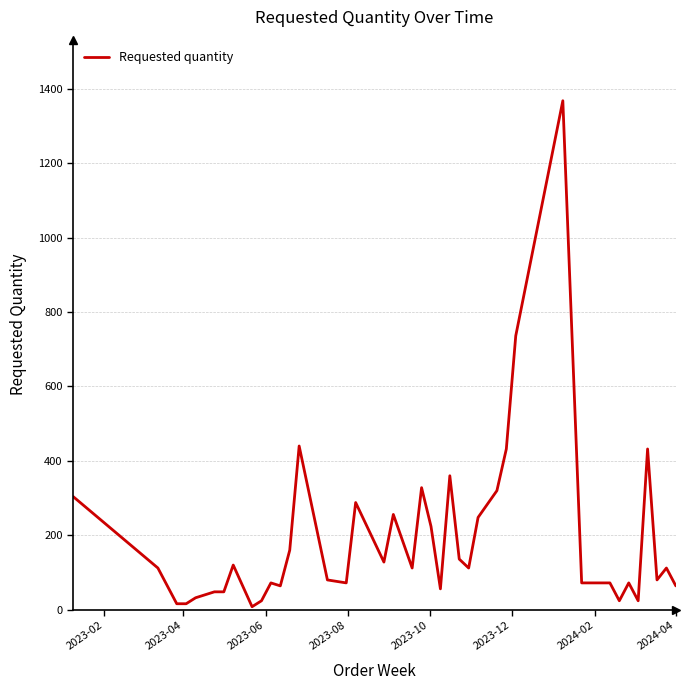

What is the difference between the maximum and minimum values?

1360